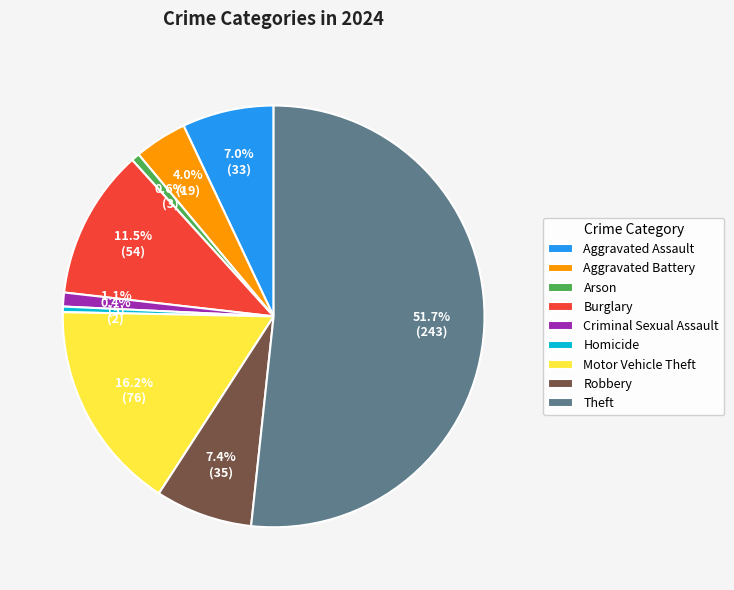

Count the number of slices in the pie.

9